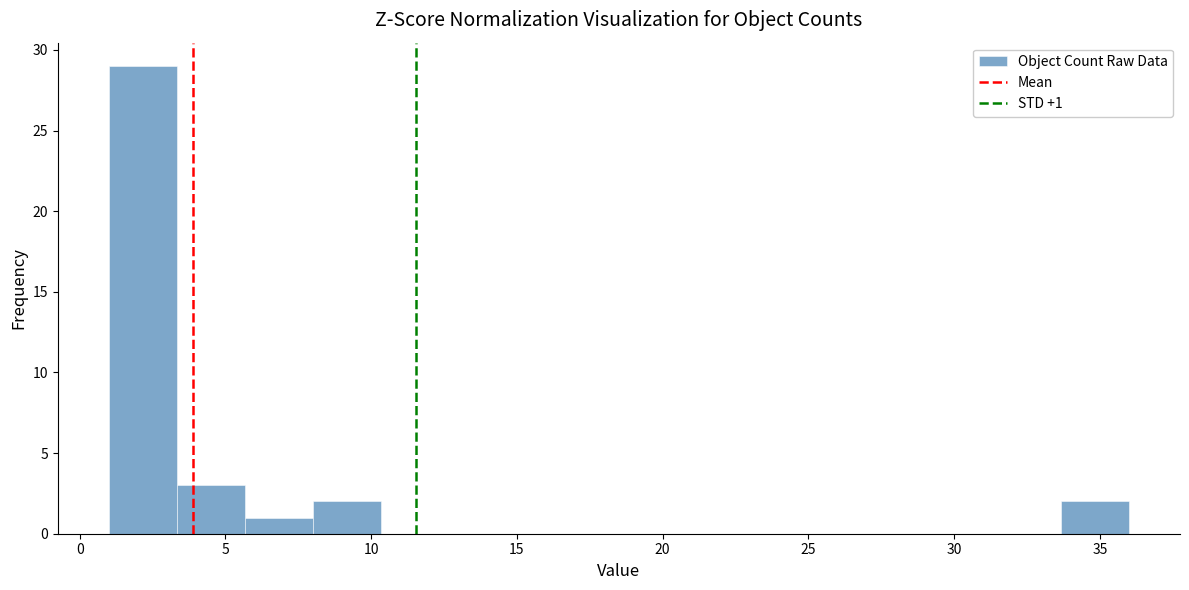

Which range on the x-axis has the tallest bar?

1.0 to 3.5